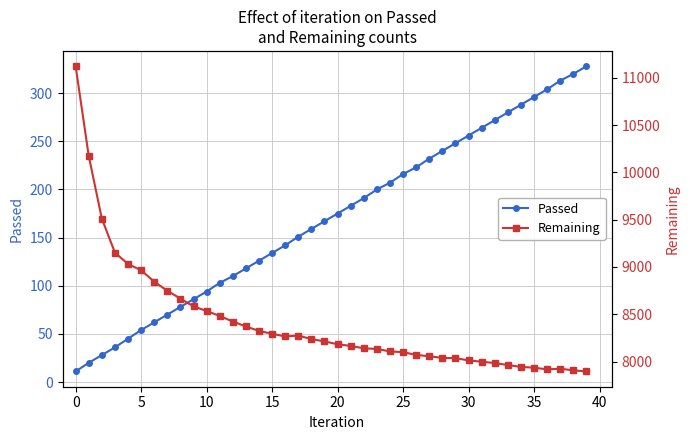

Where is the first local maximum for Remaining?

17